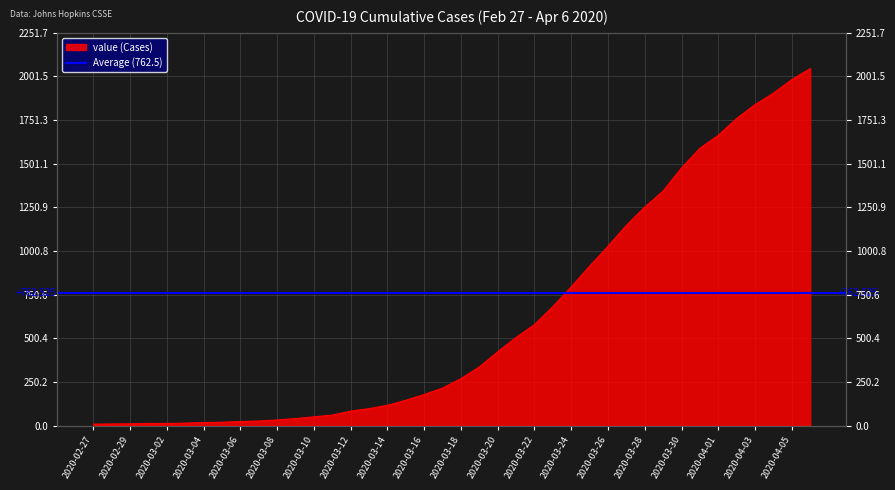

True or false: the data shows 35 at 2020-03-07.

False